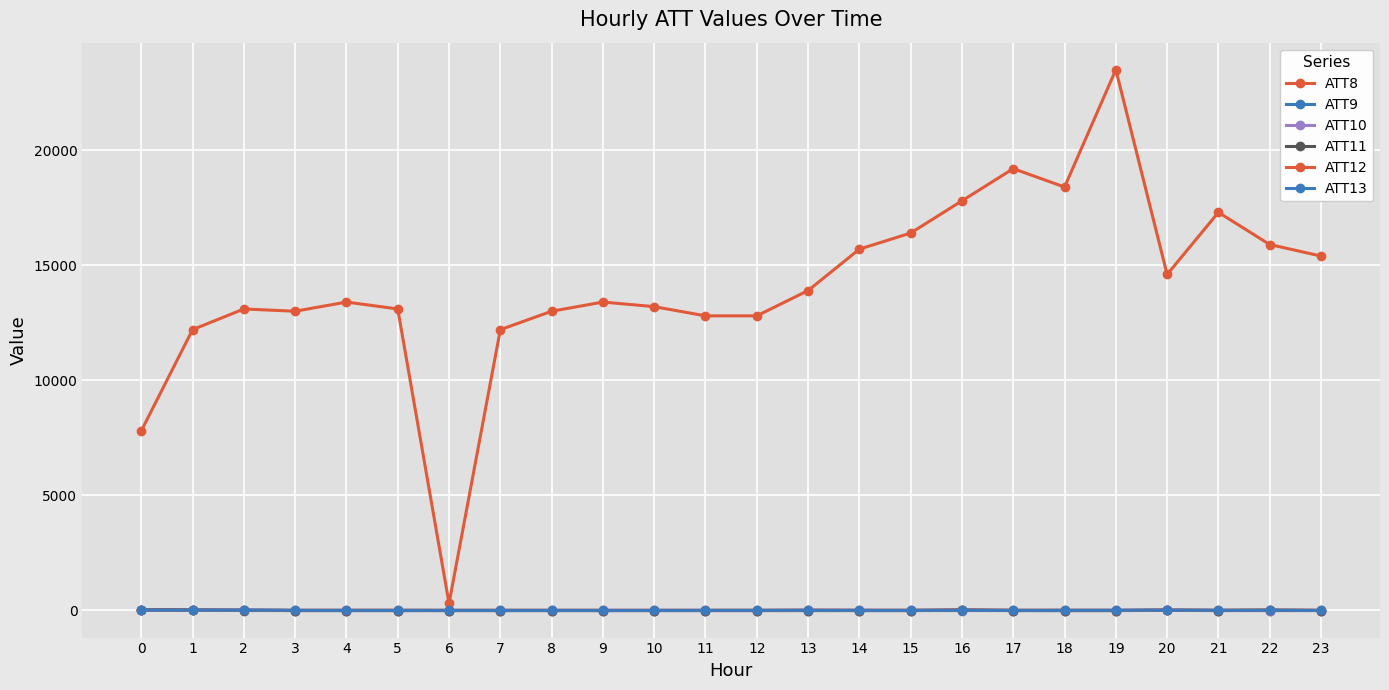

How many values in the ATT13 series exceed 1?

13